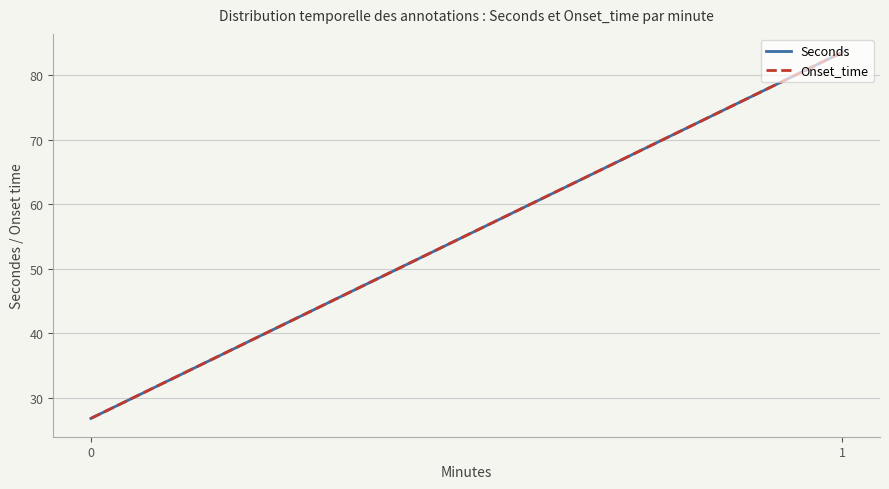

List the labels in order of Seconds value, largest first.

1, 0